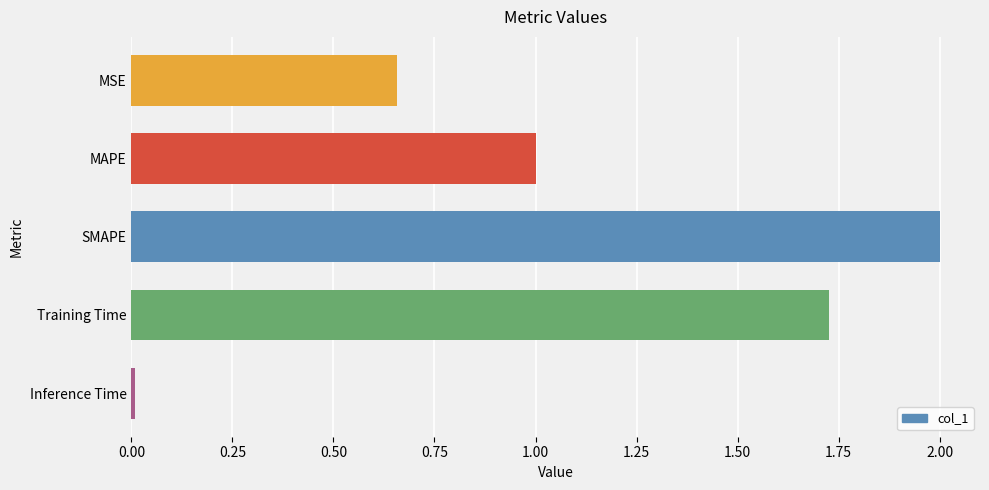

What is the greatest value displayed?

2.0